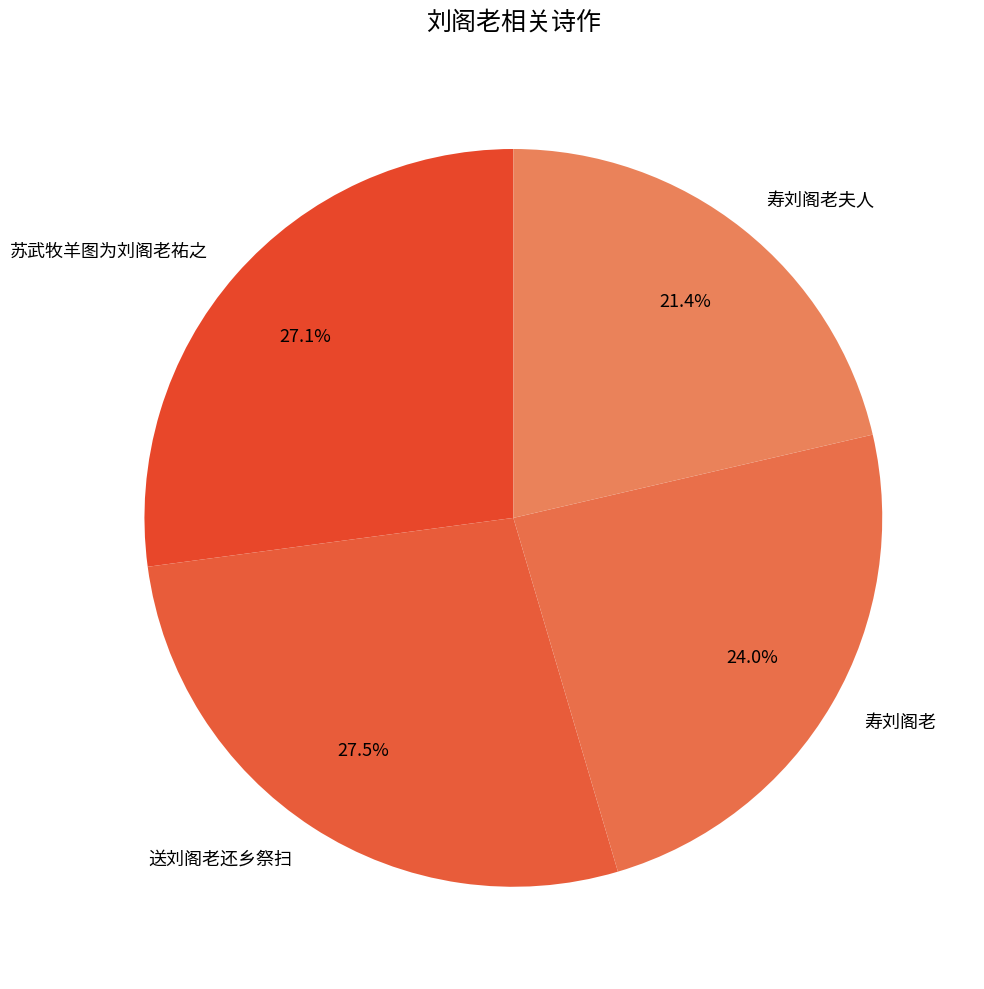

Approximately how many times larger is the value at 寿刘阁老 compared to 送刘阁老还乡祭扫?

0.9